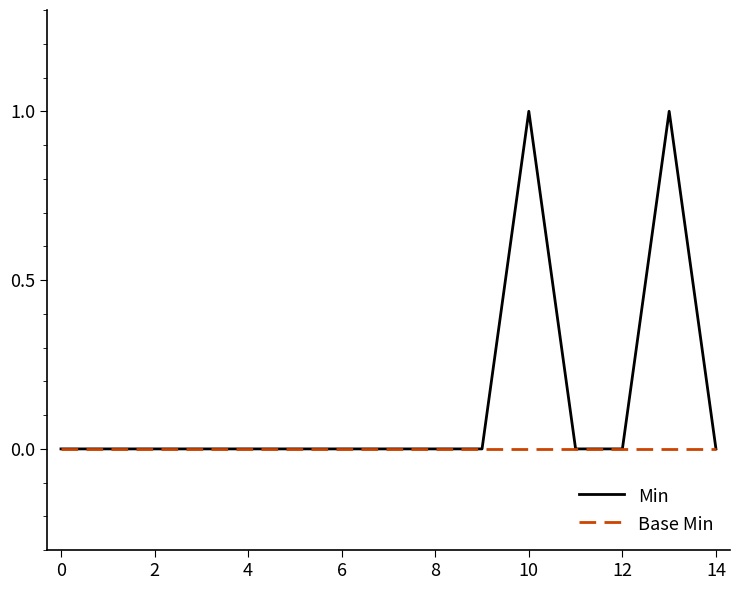

Which series has the largest total across all categories?

Min